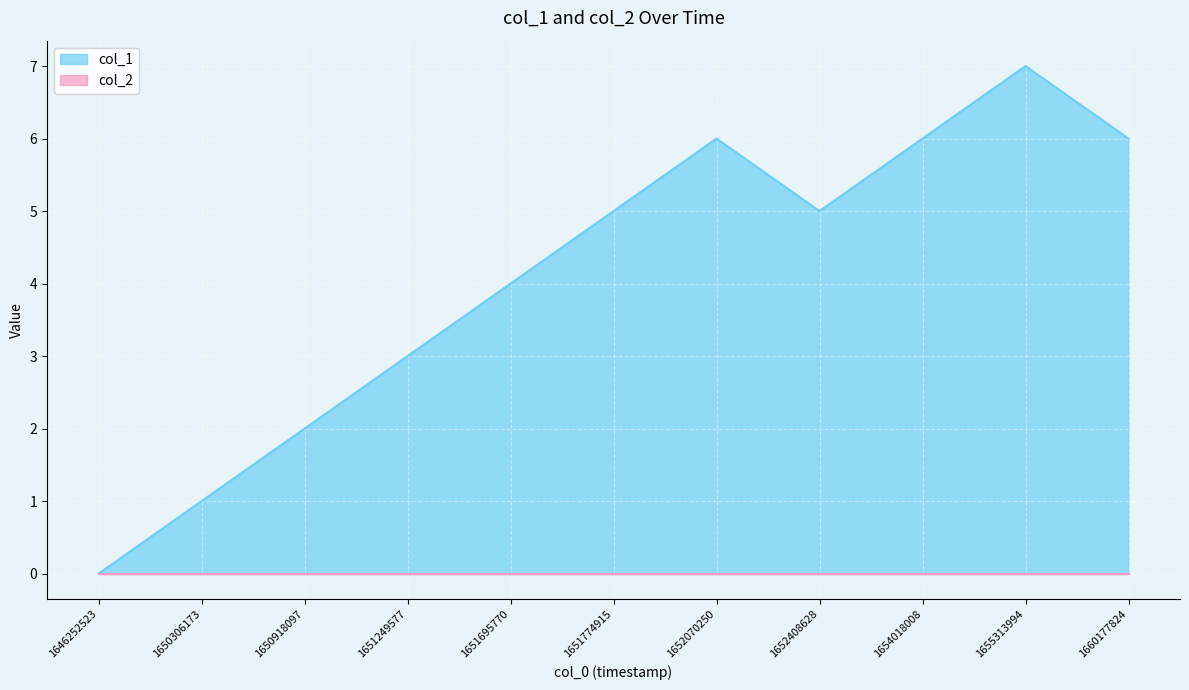

The chart shows a value of 6 at 1652070250. True or false?

True